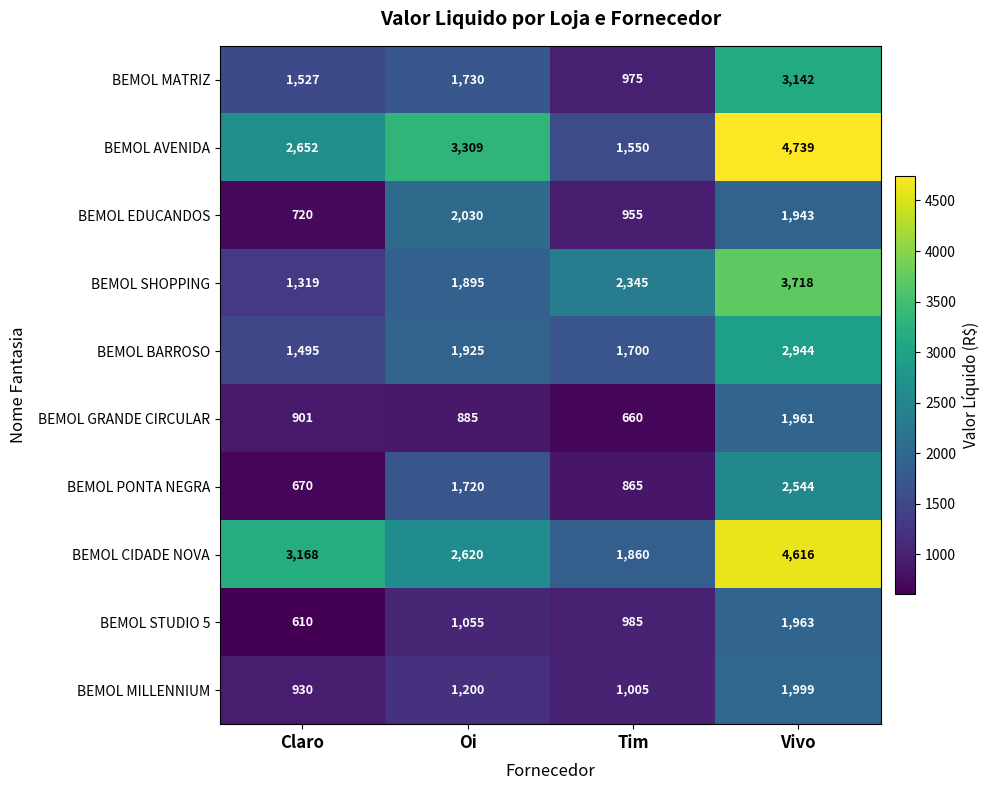

At which category does the chart reach its minimum across all series?

Claro